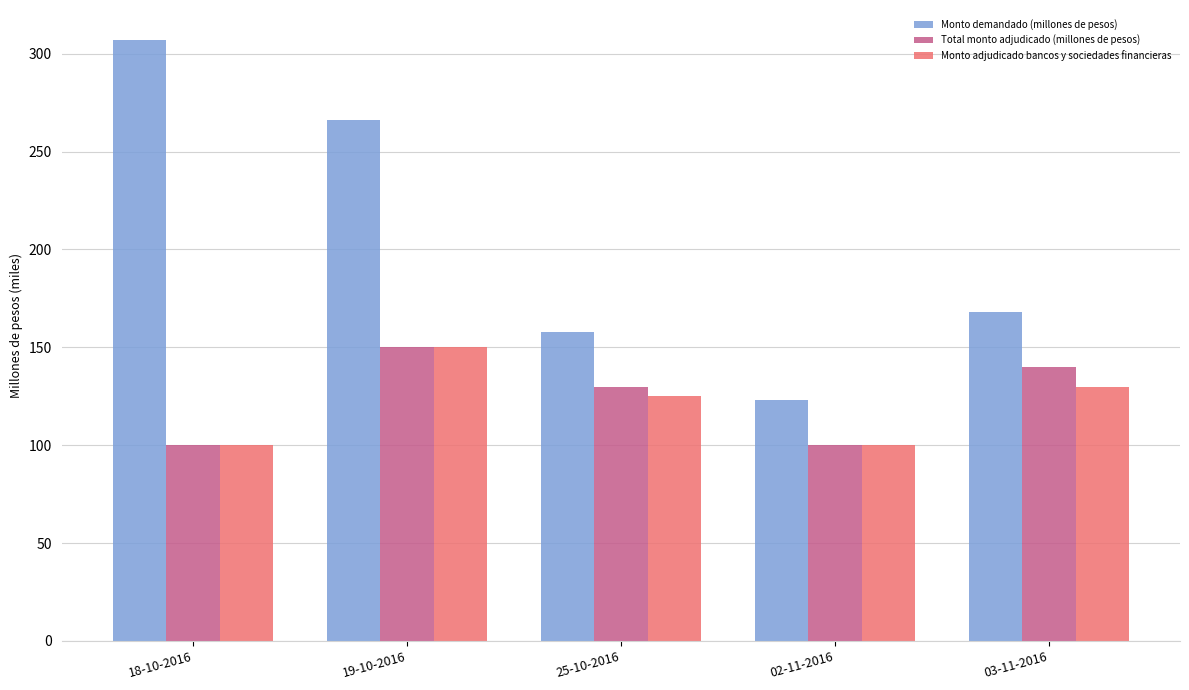

Reading left to right, transcribe all the data shown in this chart.

Monto demandado (millones de pesos): 18-10-2016=307	19-10-2016=266	25-10-2016=158	02-11-2016=123	03-11-2016=168
Total monto adjudicado (millones de pesos): 18-10-2016=100	19-10-2016=150	25-10-2016=130	02-11-2016=100	03-11-2016=140
Monto adjudicado bancos y sociedades financieras: 18-10-2016=100	19-10-2016=150	25-10-2016=125	02-11-2016=100	03-11-2016=130